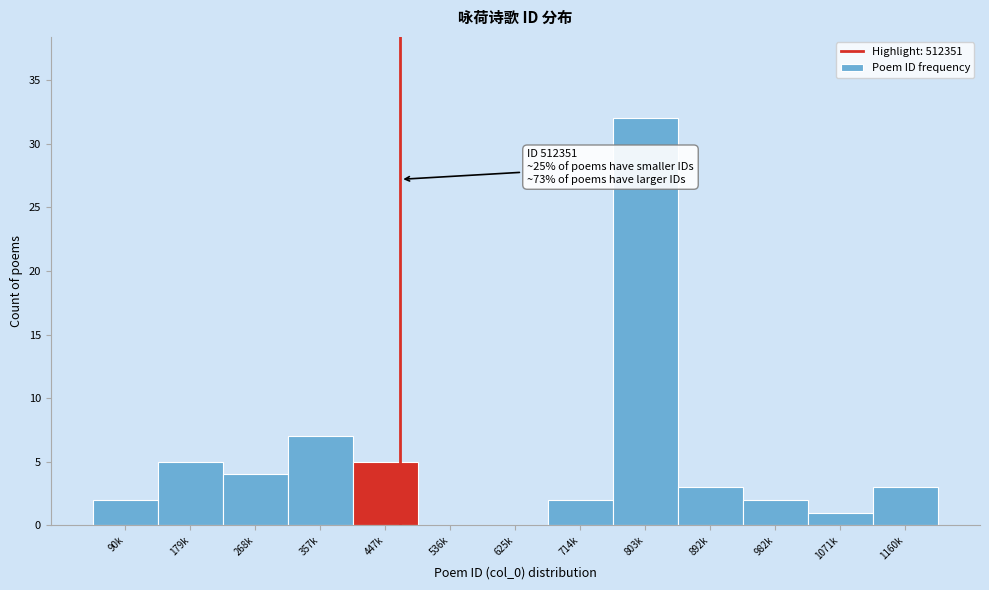

Reading right to left, list all the values displayed in this chart.

1160k=3	1071k=1	982k=2	892k=3	803k=32	714k=2	625k=0	536k=0	447k=5	357k=7	268k=4	179k=5	90k=2